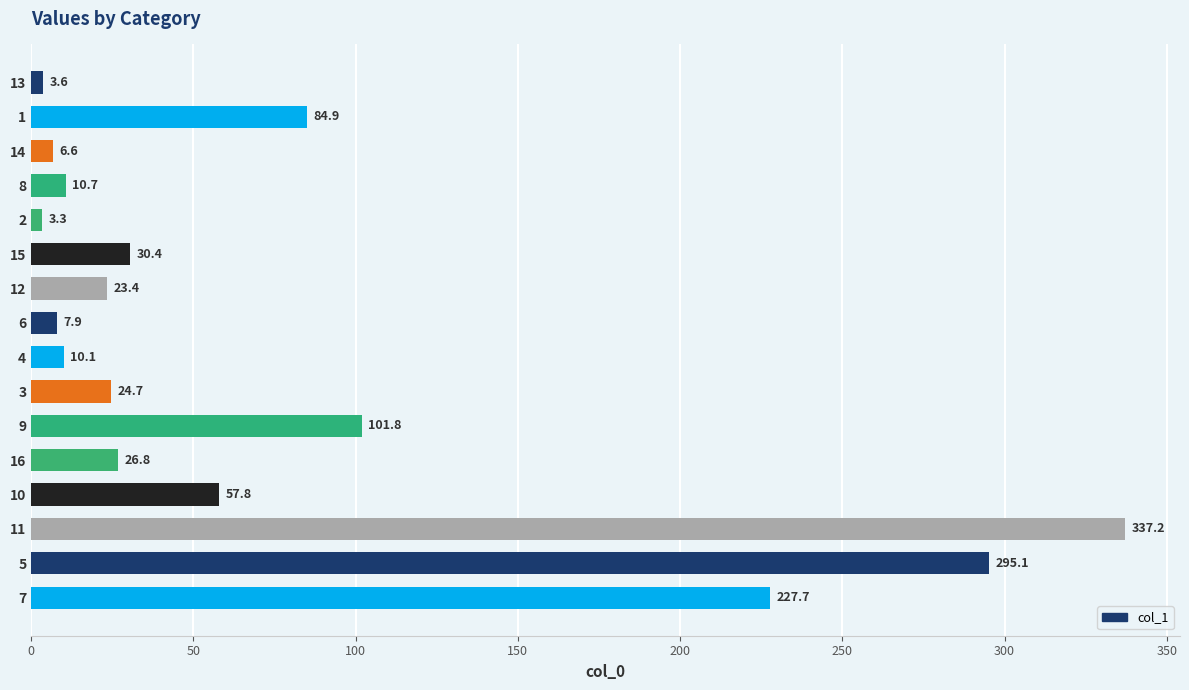

The value at 8 is 10.7. True or false?

True